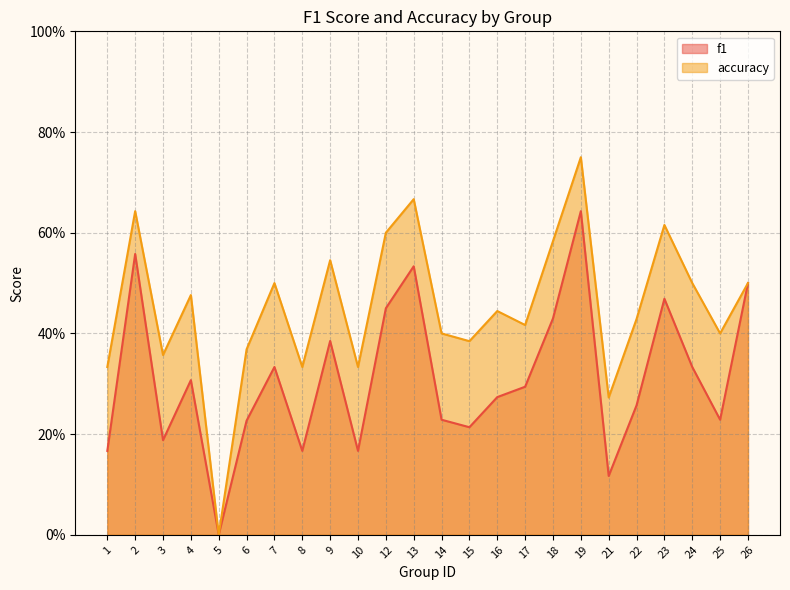

Which has a higher value, 18 or 23?

23